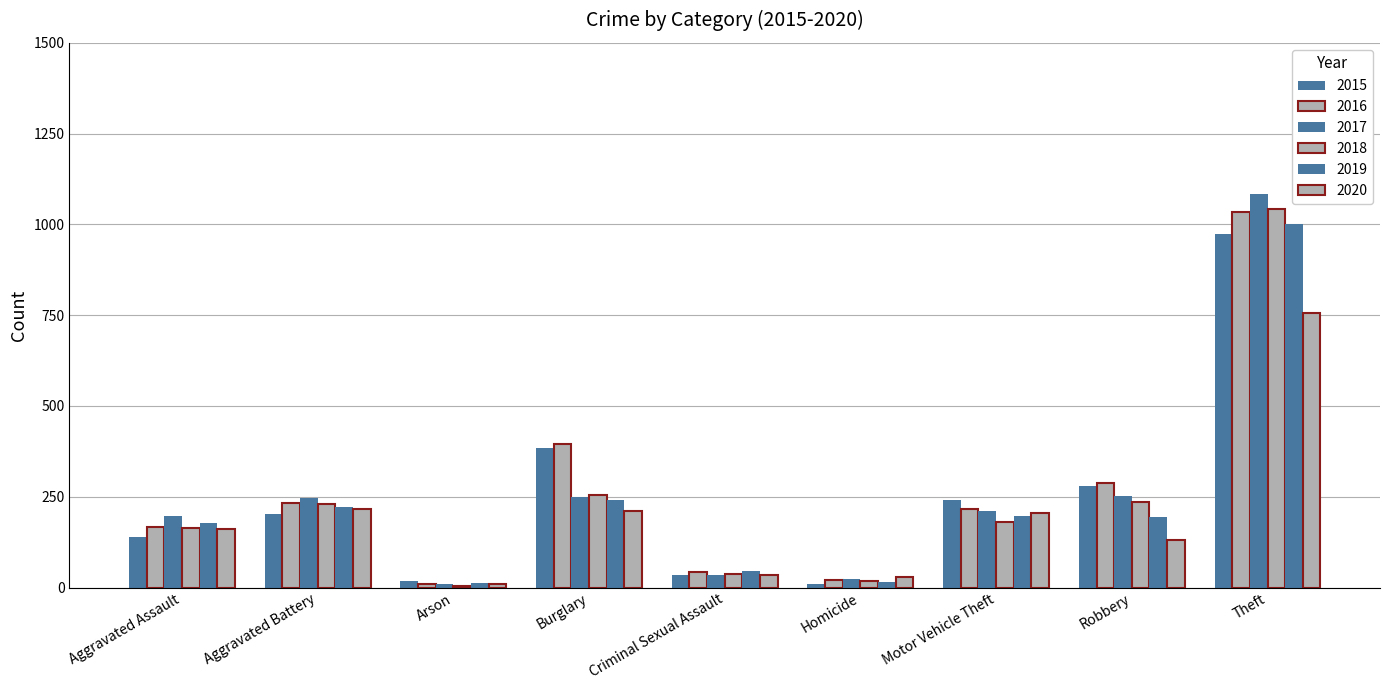

How many groups of bars are there?

9